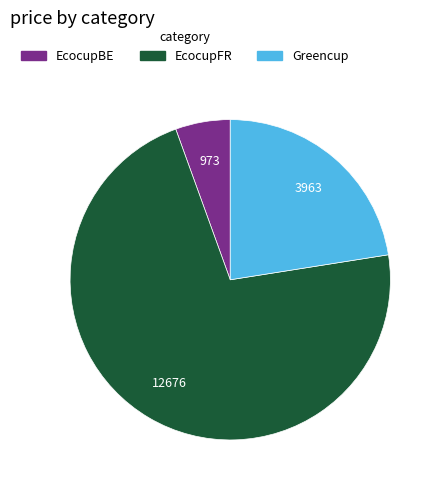

Rank the categories by value from highest to lowest.

EcocupFR, Greencup, EcocupBE